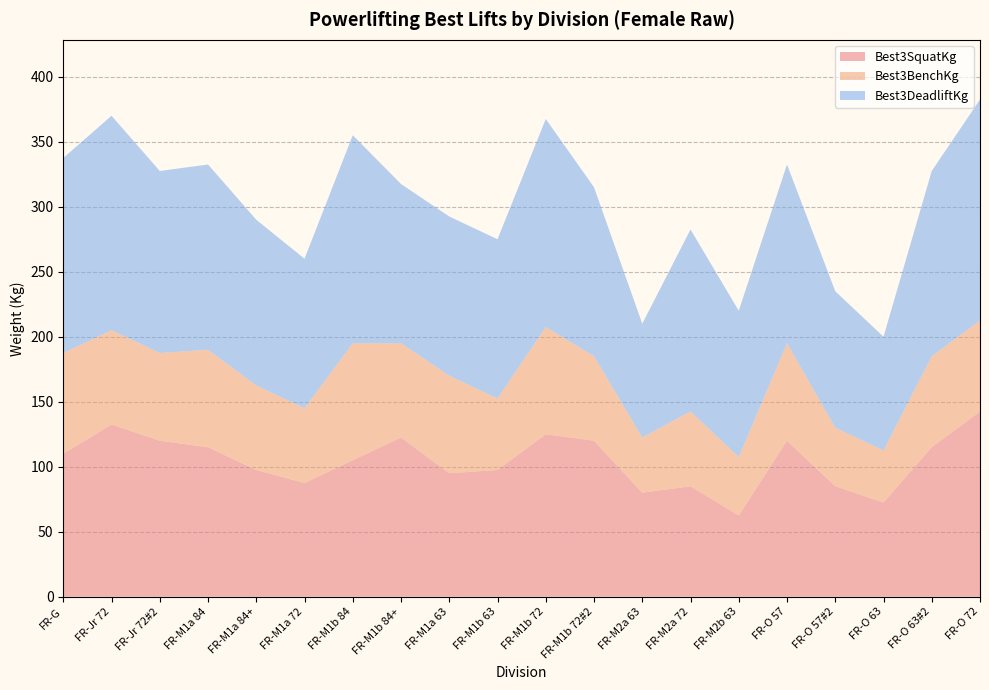

Reading left to right, extract all data points from this chart.

Best3SquatKg: 110.0	132.5	120.0	115.0	97.5	87.5	105.0	122.5	95.0	97.5	125.0	120.0	80.0	85.0	62.5	120.0	85.0	72.5	115.0	142.5
Best3BenchKg: 77.5	72.5	67.5	75.0	65.0	57.5	90.0	72.5	75.0	55.0	82.5	65.0	42.5	57.5	45.0	75.0	45.0	40.0	70.0	70.0
Best3DeadliftKg: 150.0	165.0	140.0	142.5	127.5	115.0	160.0	122.5	122.5	122.5	160.0	130.0	87.5	140.0	112.5	137.5	105.0	87.5	142.5	170.0